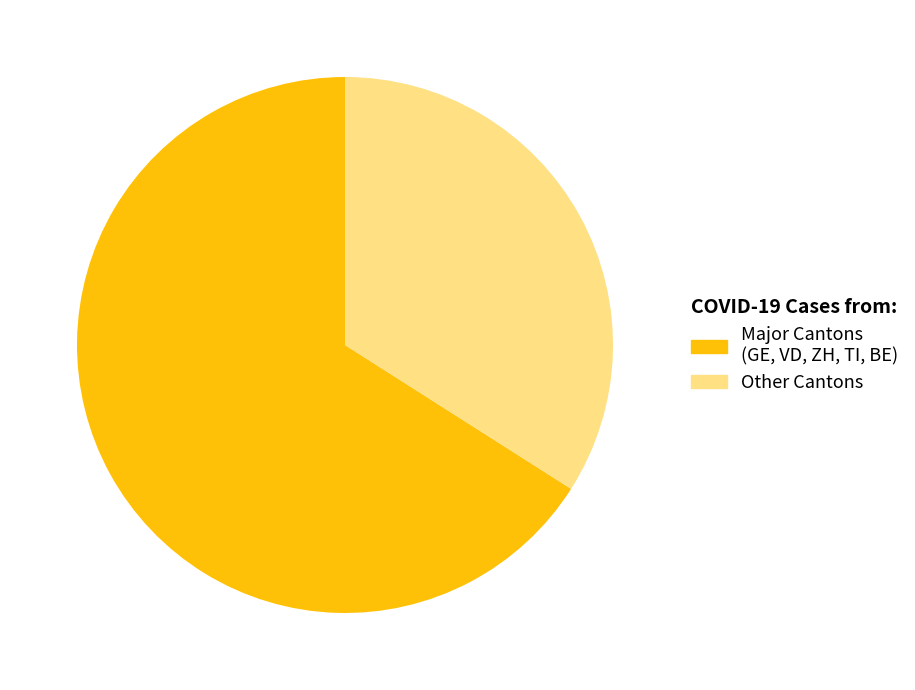

Is there any slice that represents more than half of the pie?

Yes